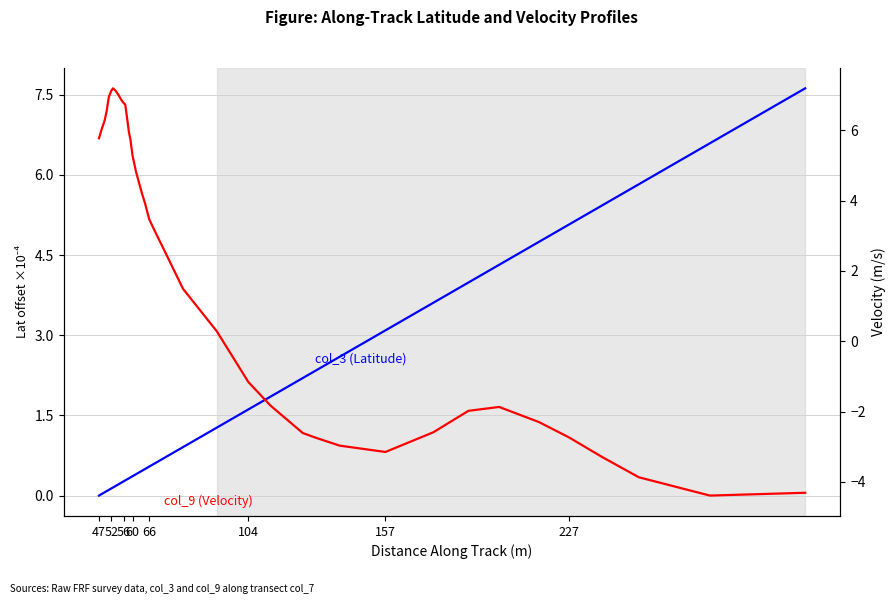

True or false: col_9 (Velocity) and col_3 (Latitude) intersect in this chart.

True